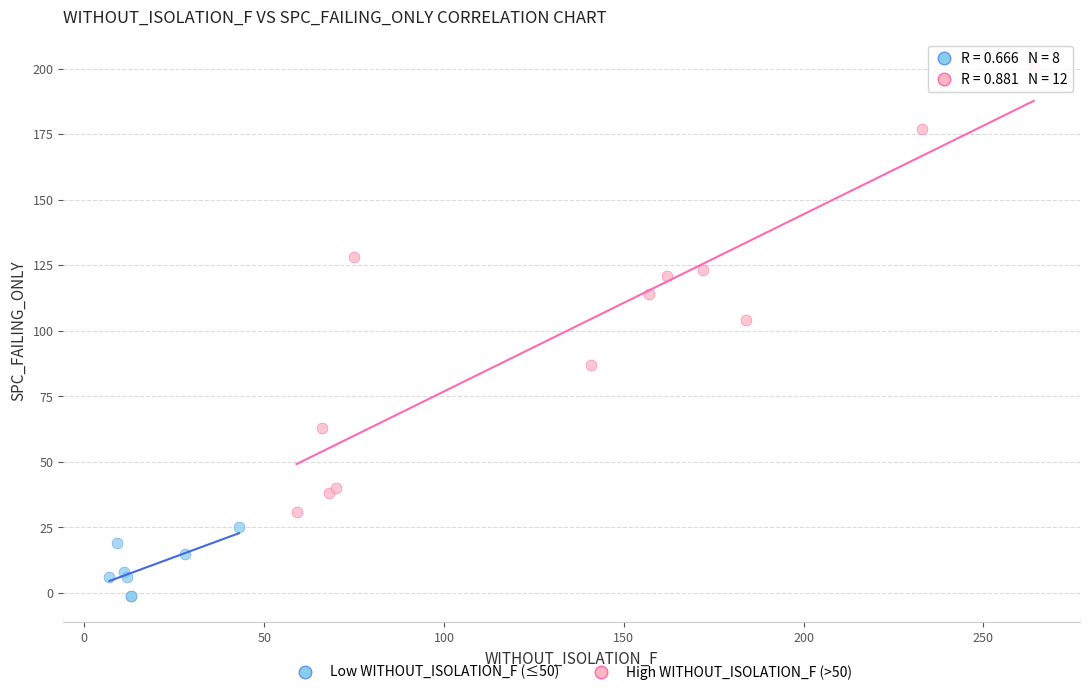

Which series reaches the minimum Y coordinate?

Low WITHOUT_ISOLATION_F (≤50)